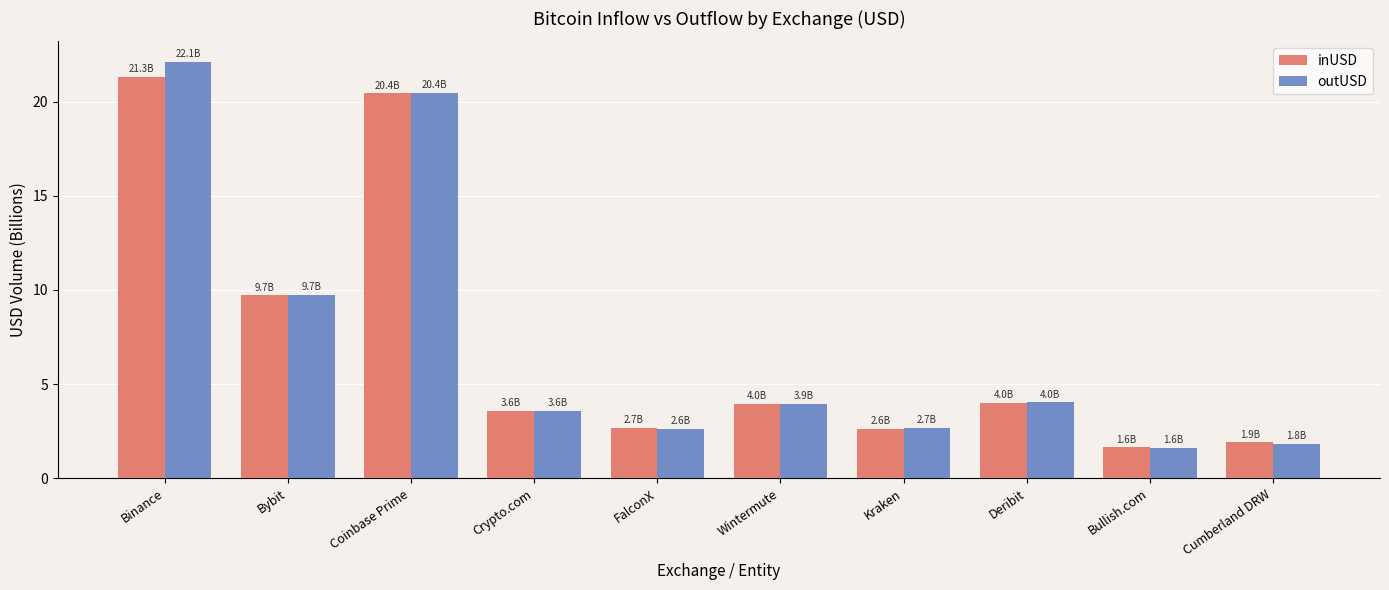

True or false: outUSD has a value of 2.7 at Bullish.com.

False